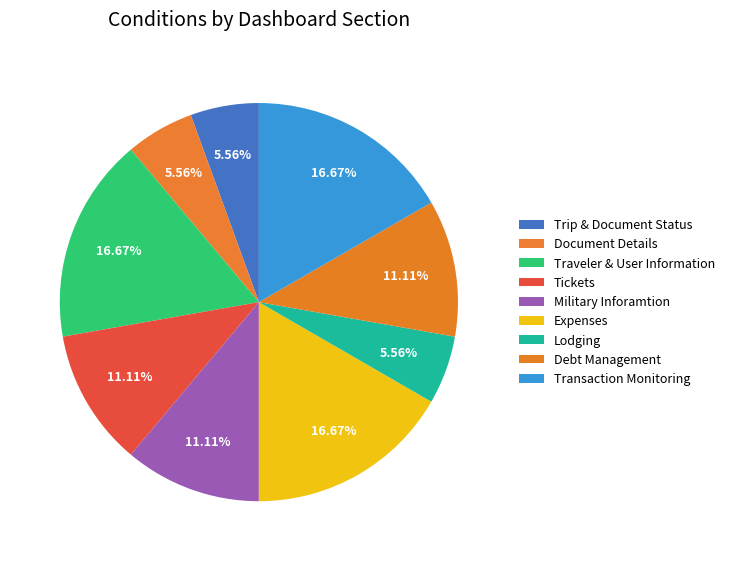

To the nearest percent, what portion does Military Inforamtion represent?

11%